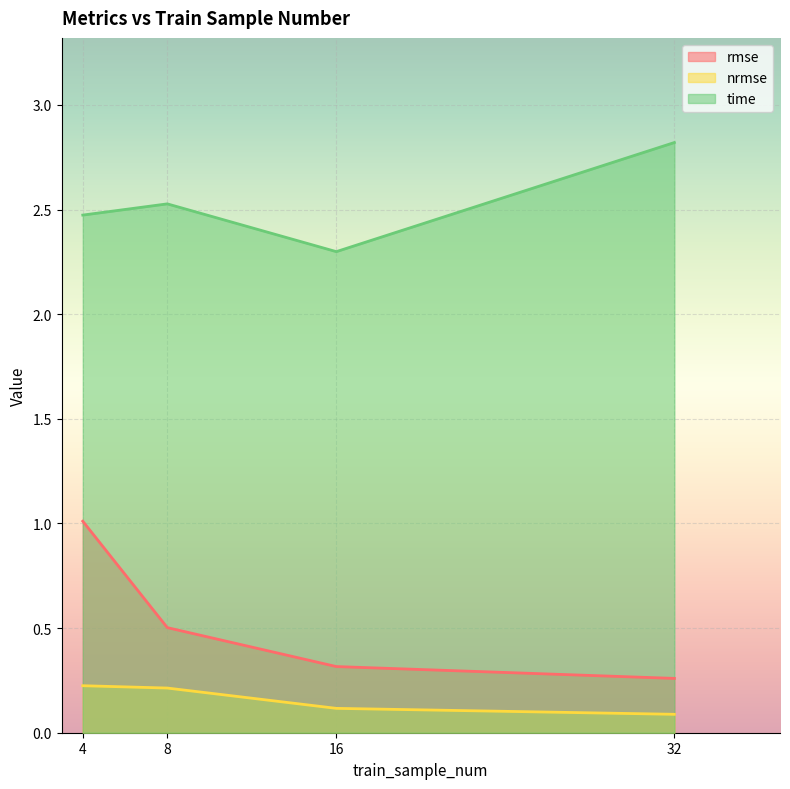

At which category does time reach its first local peak?

8